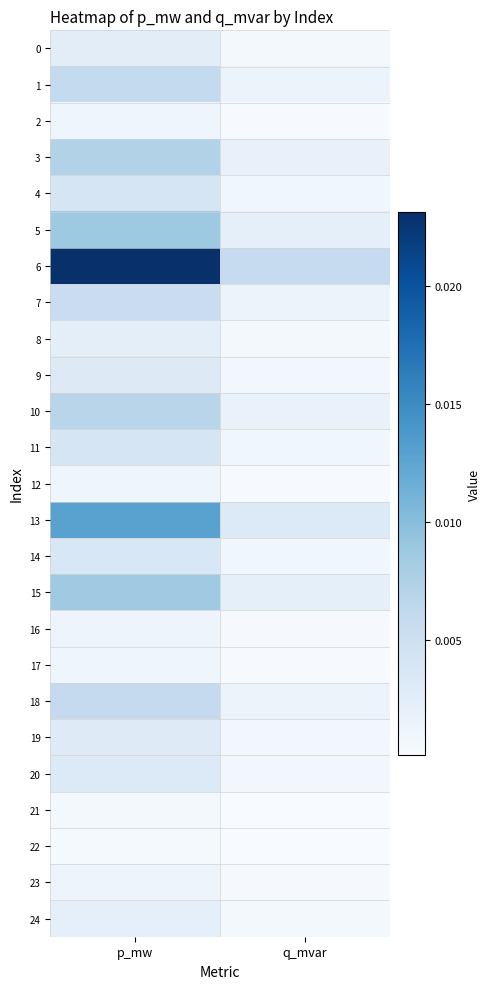

Count the number of data series in this chart.

25